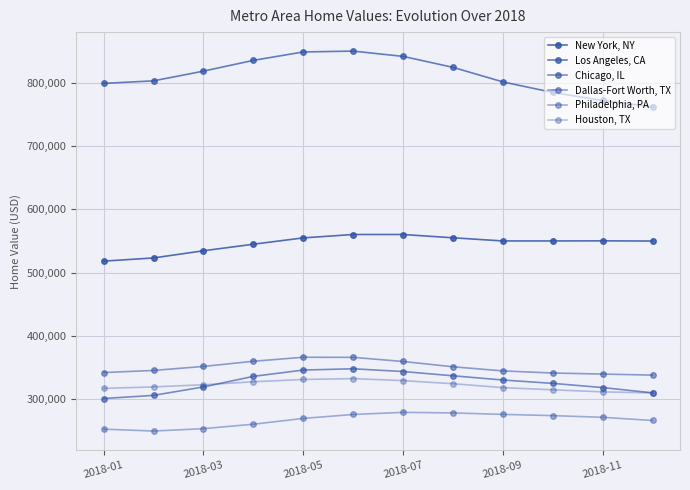

Is this an area chart (filled region under the line)?

No